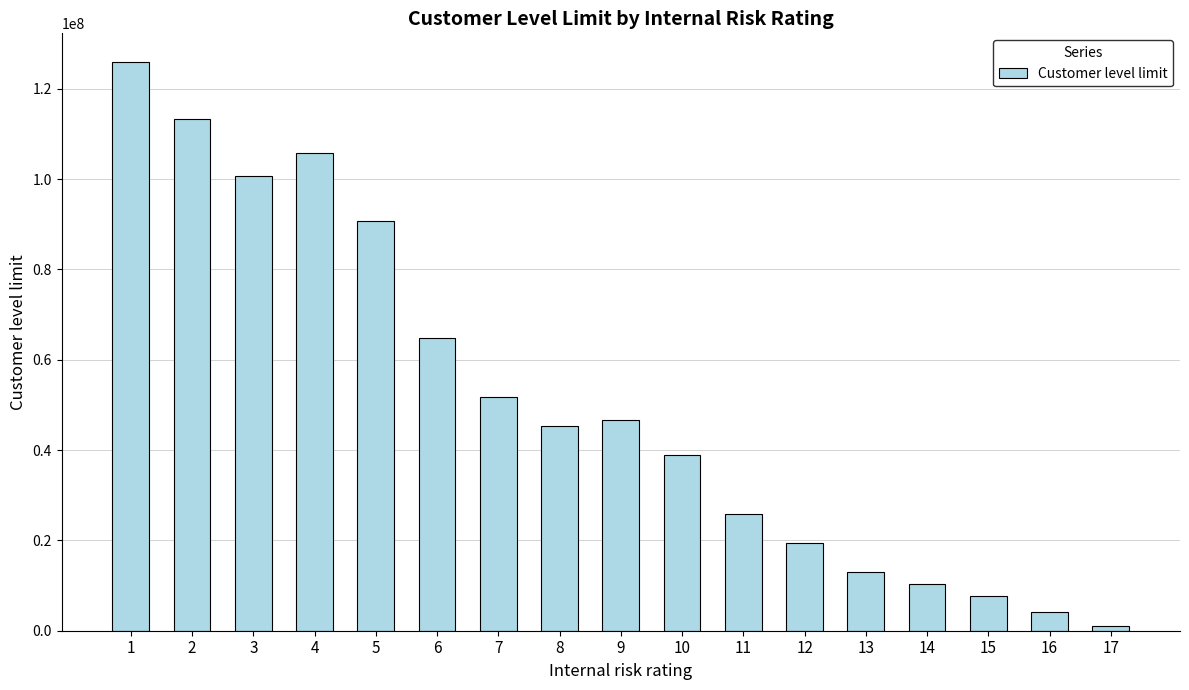

What is the value of the 14th bar from the left?

10368000